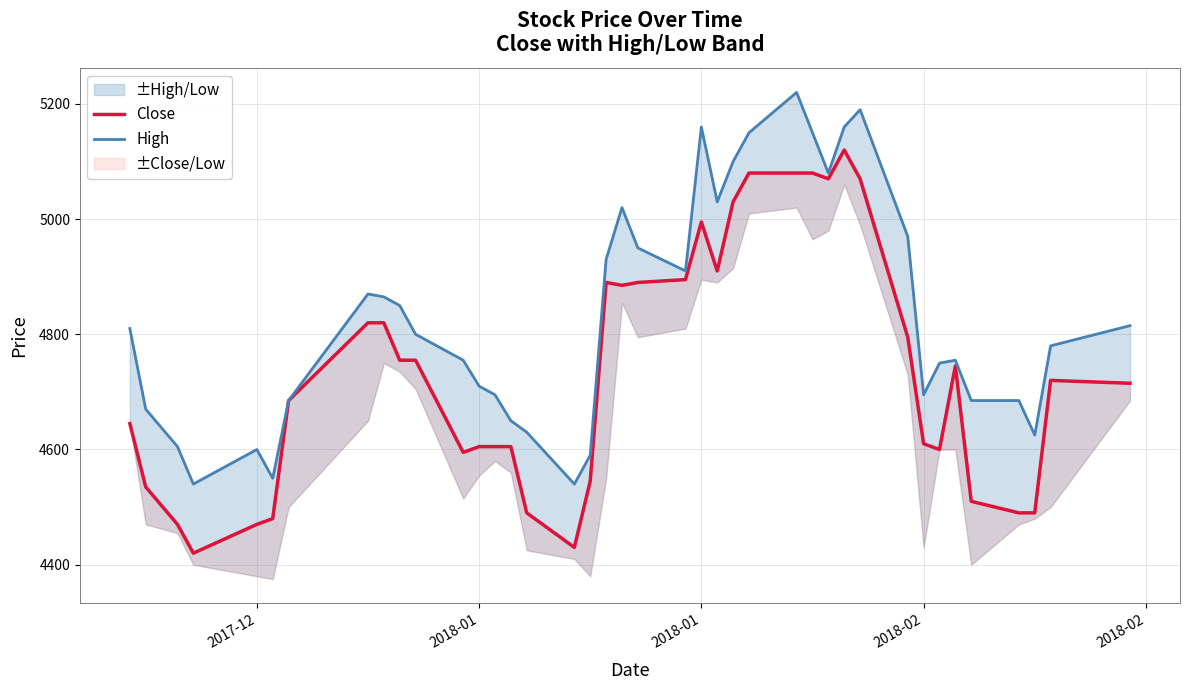

At how many categories does at least one series exceed 4801?

19